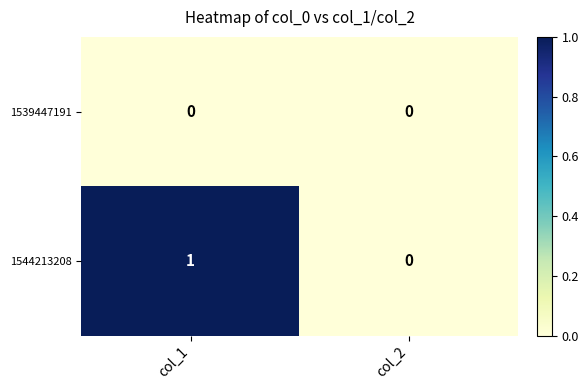

Is it true that 1544213208 equals 2 at col_1?

False